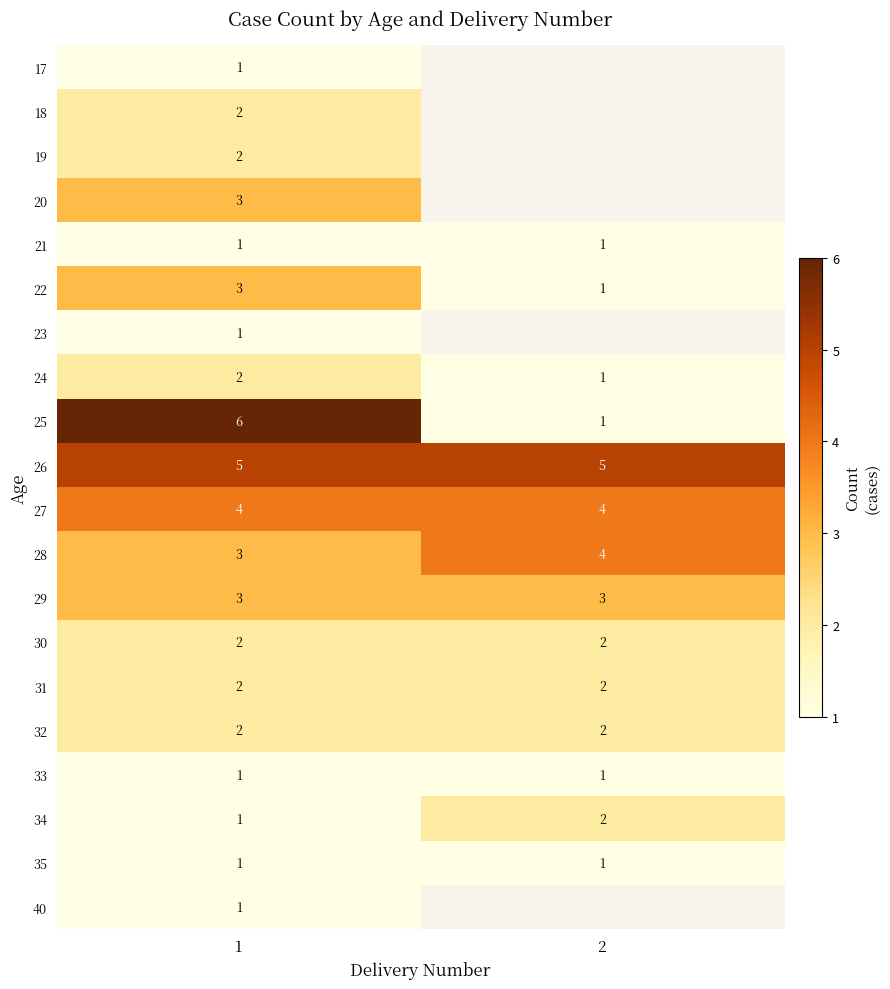

Is the value of 25 at 2 greater than the value of 32 at 1?

No